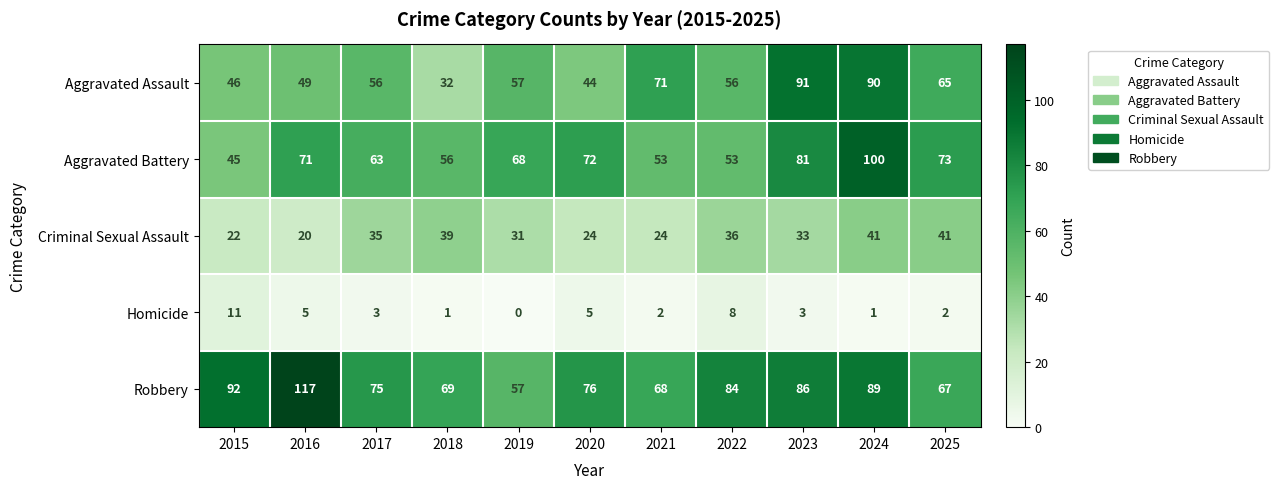

Rank the series at 2016 from highest to lowest value.

Robbery, Aggravated Battery, Aggravated Assault, Criminal Sexual Assault, Homicide